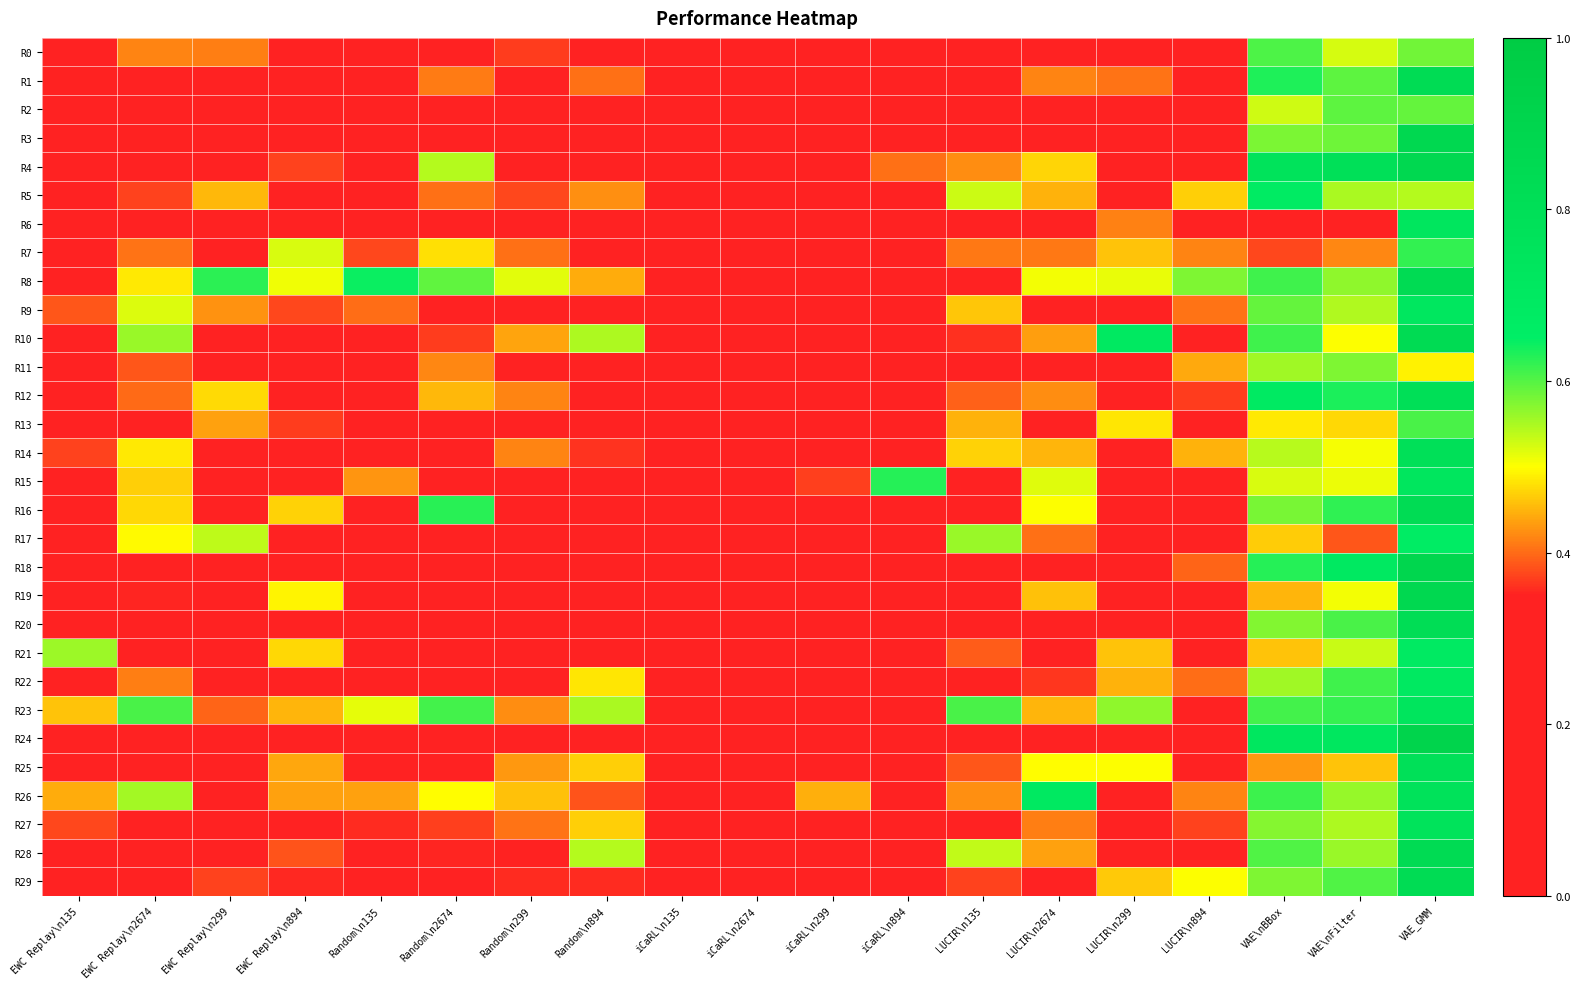

Which series changed the most between iCaRL\n299 and VAE\nBBox?

R12